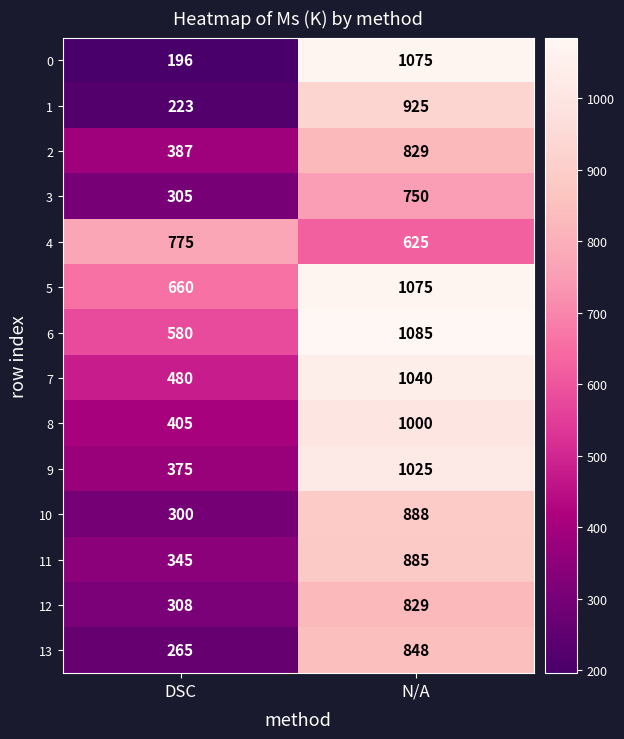

Read the 2 value at DSC, to the nearest 5.

385